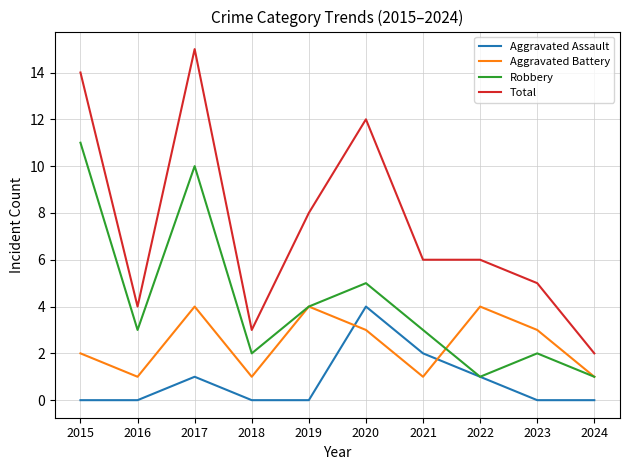

How many interior local peaks does the Aggravated Battery series have?

3